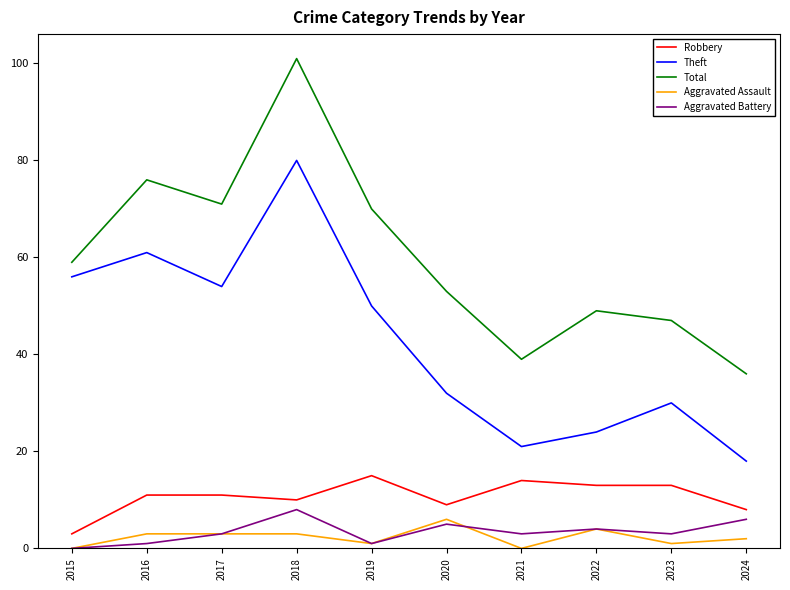

True or false: Theft and Aggravated Assault intersect in this chart.

False